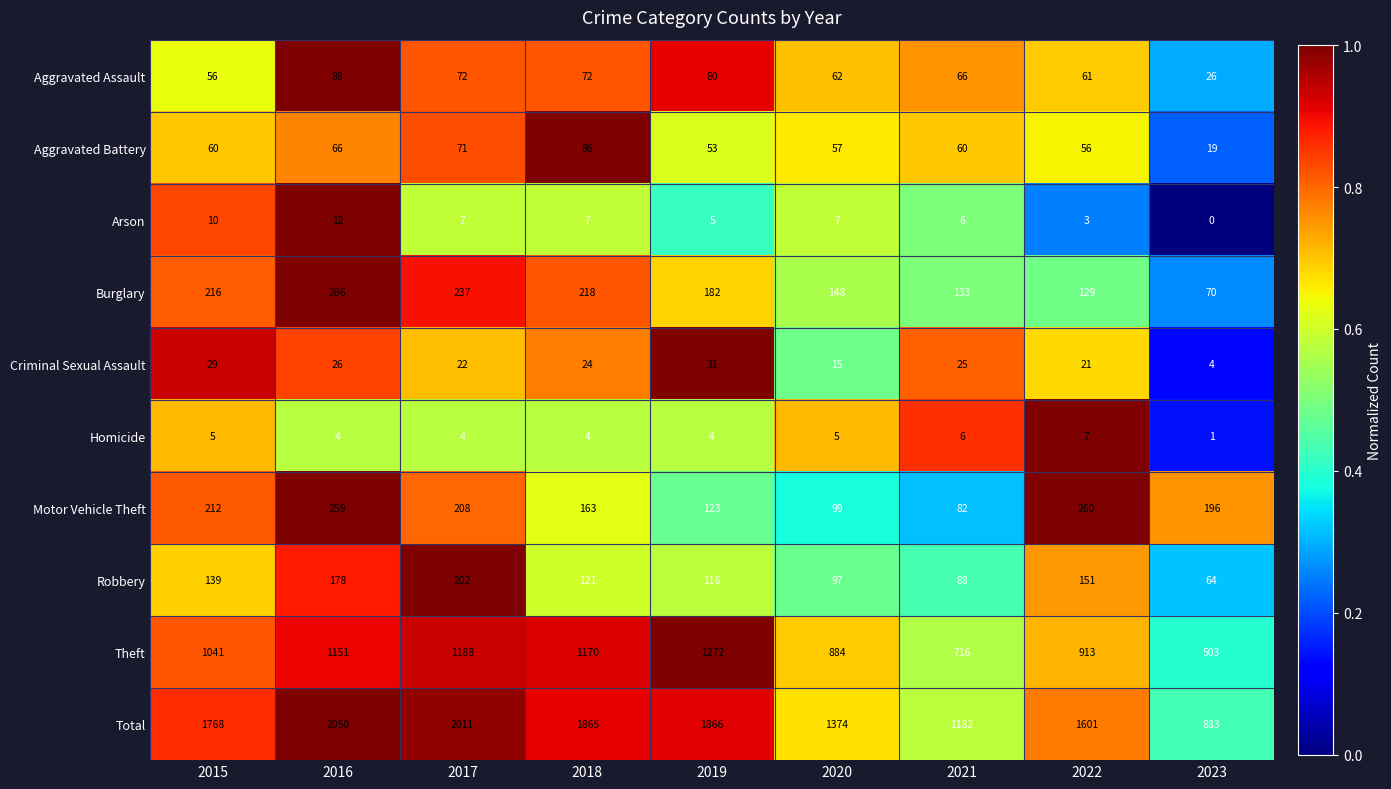

Which category has the lowest value across all series?

2023